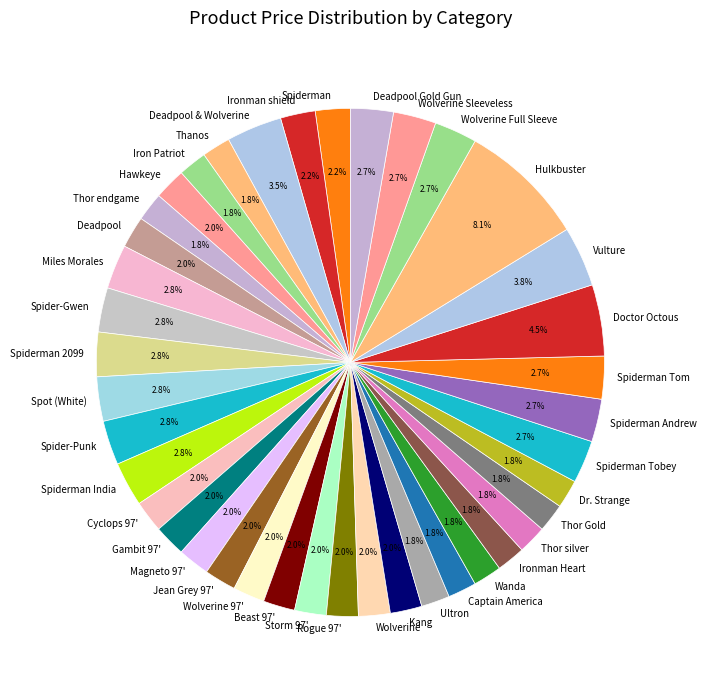

What portion of the pie excludes Cyclops 97'?

98.0%